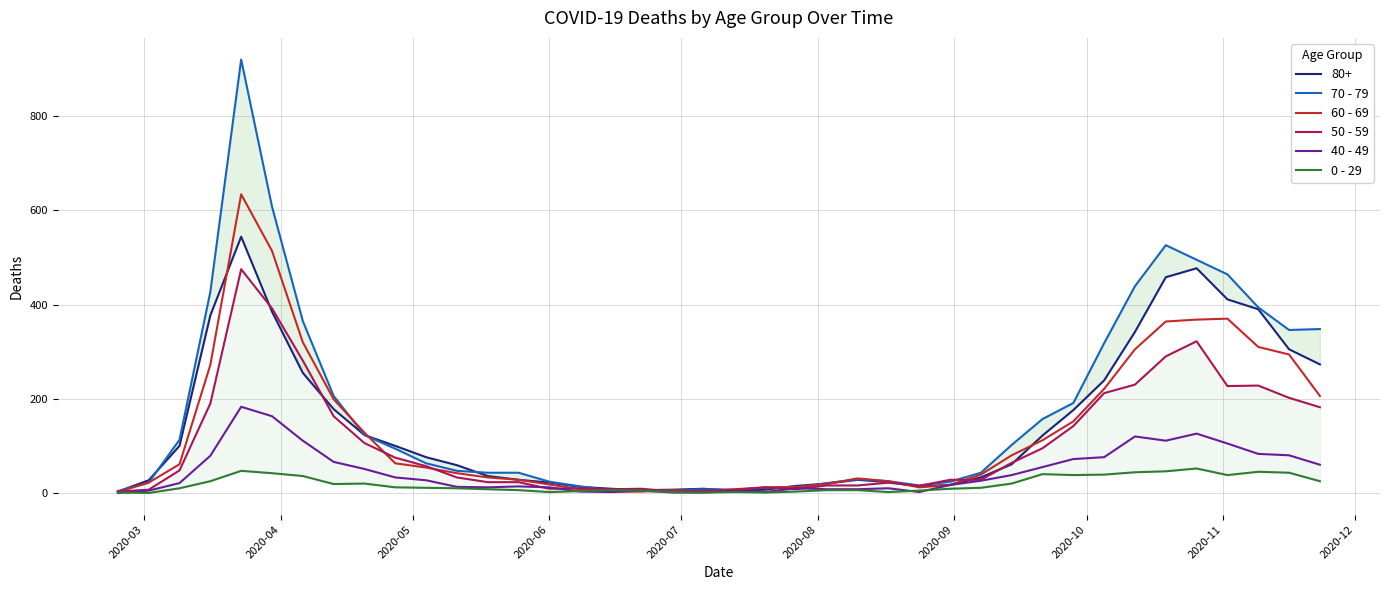

True or false: 0 - 29 has a value of 17 at 2020-12.

False